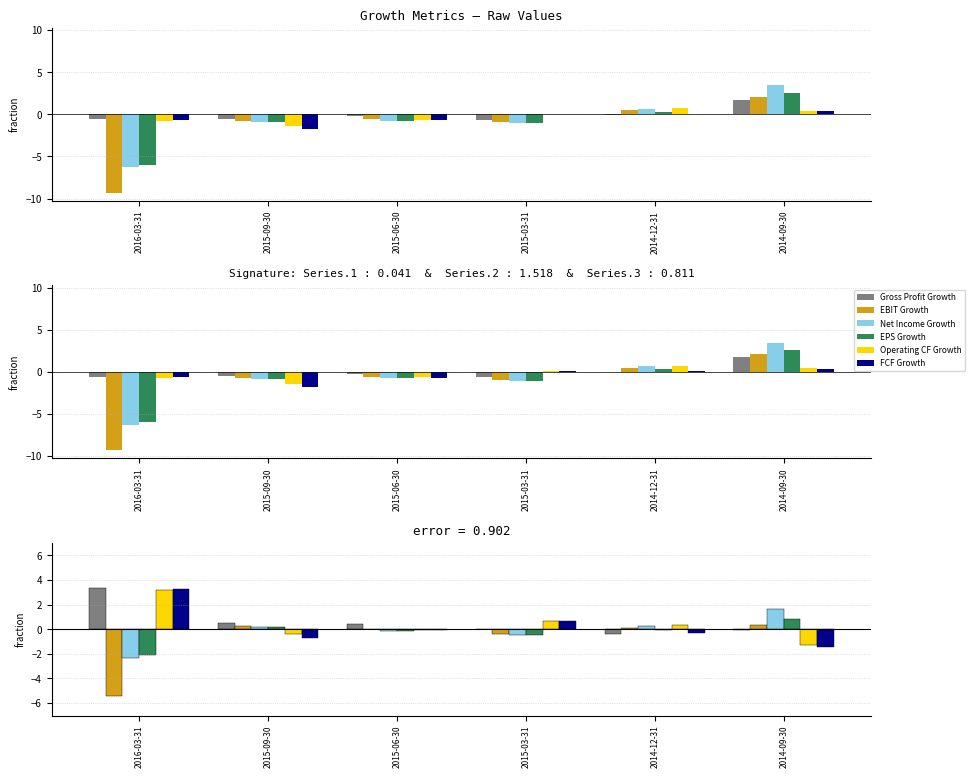

What is the label of the 4th bar from the right?

2015-06-30